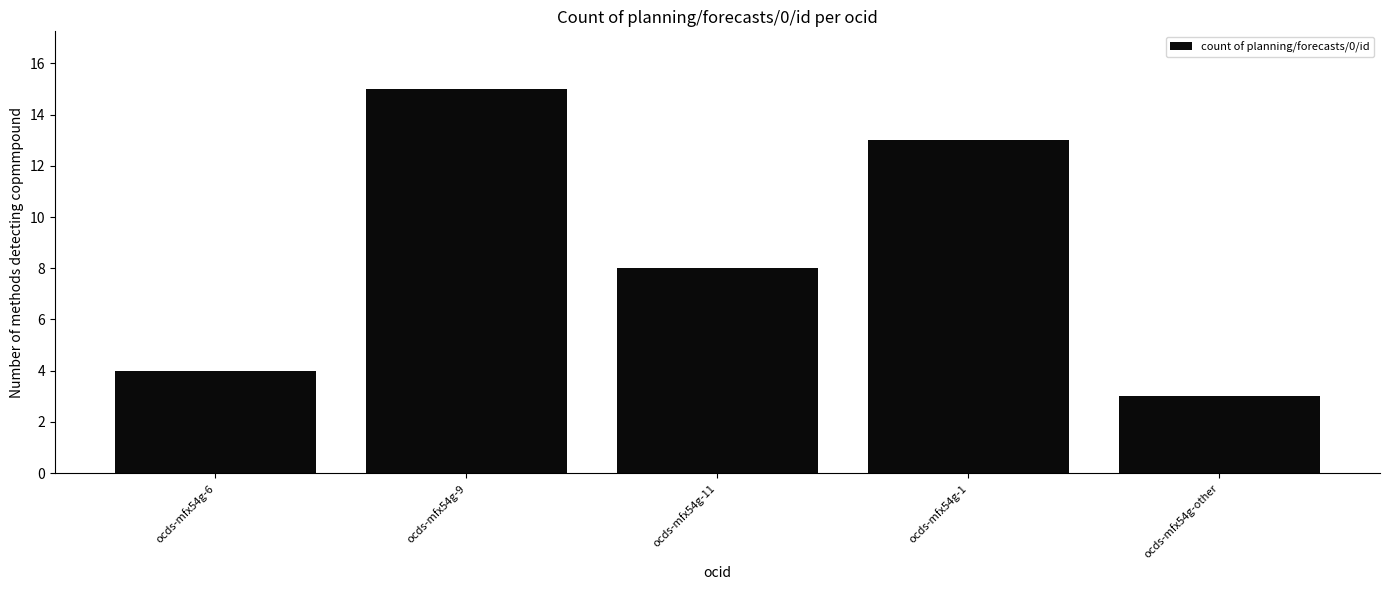

List the labels in order of value, largest first.

ocds-mfx54g-9, ocds-mfx54g-1, ocds-mfx54g-11, ocds-mfx54g-6, ocds-mfx54g-other